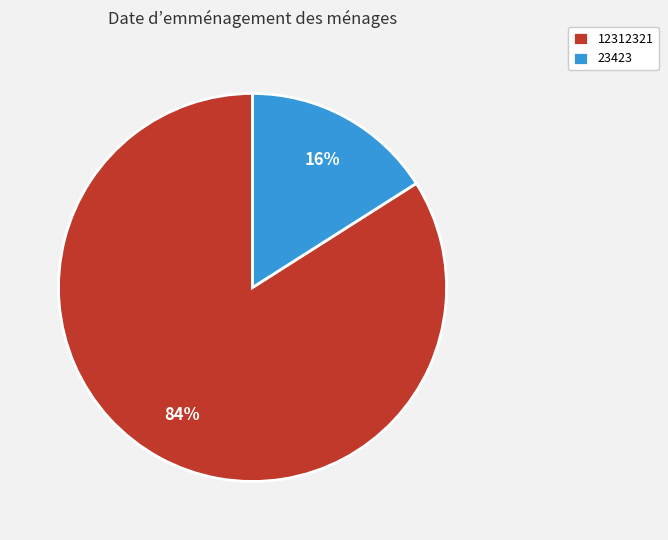

To the nearest percent, what portion does 12312321 represent?

84%